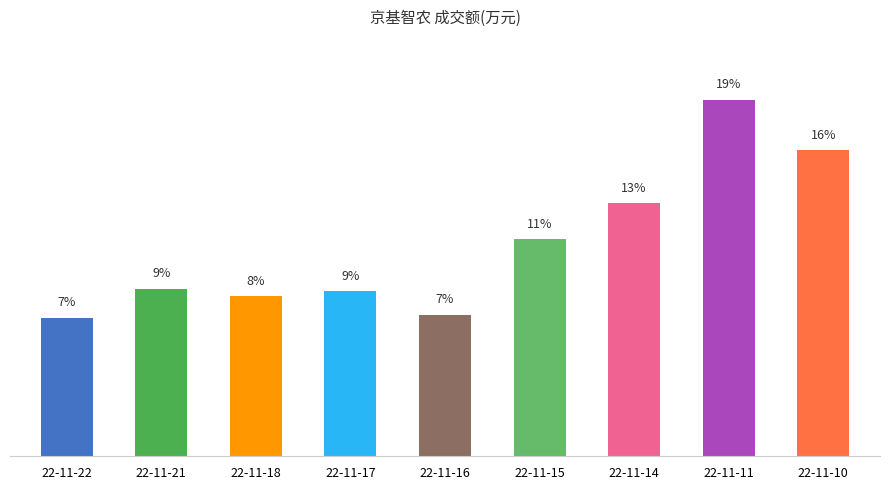

Are the bars horizontal?

No